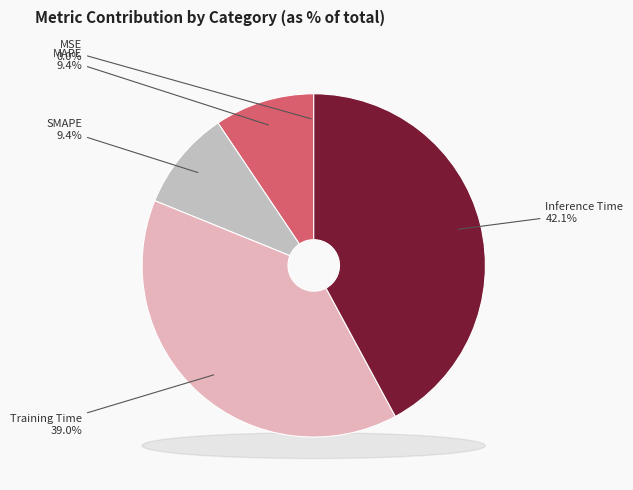

Is there any slice that represents more than half of the pie?

No